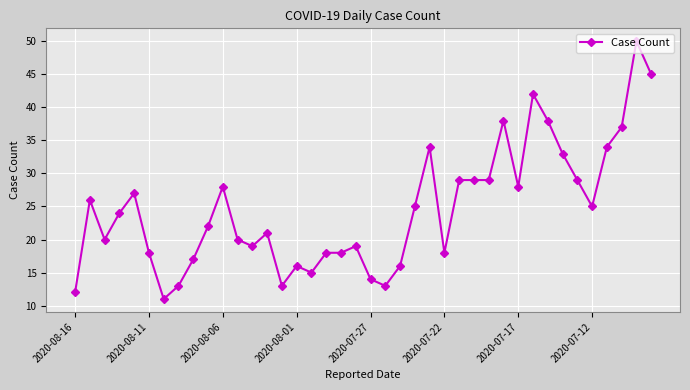

What is the smallest value displayed?

11